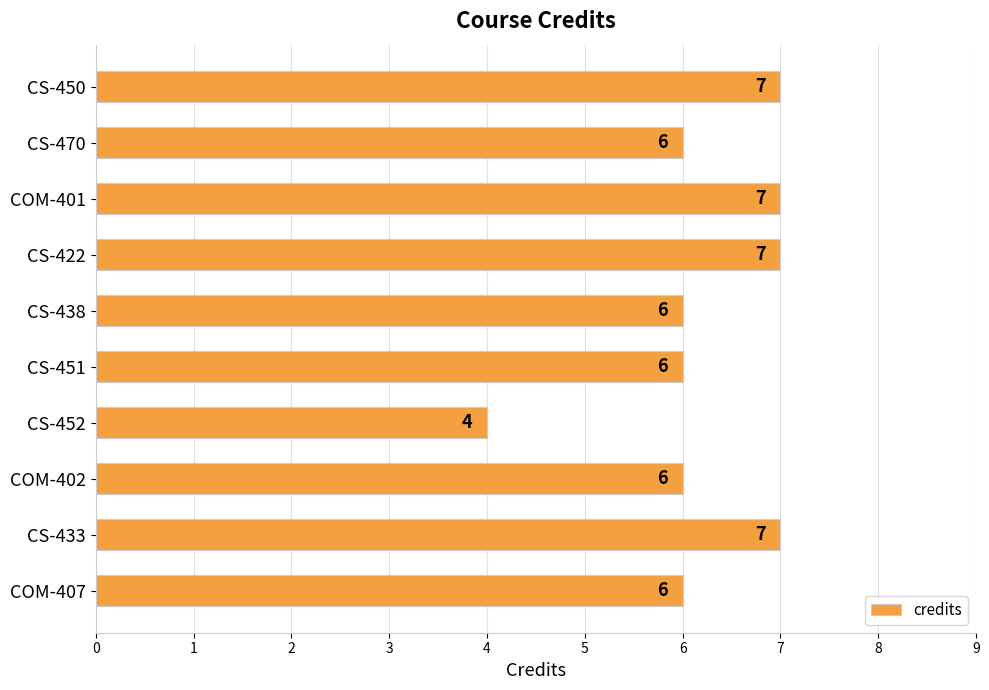

Reading bottom to top, what are all the values shown in this chart?

COM-407=6	CS-433=7	COM-402=6	CS-452=4	CS-451=6	CS-438=6	CS-422=7	COM-401=7	CS-470=6	CS-450=7